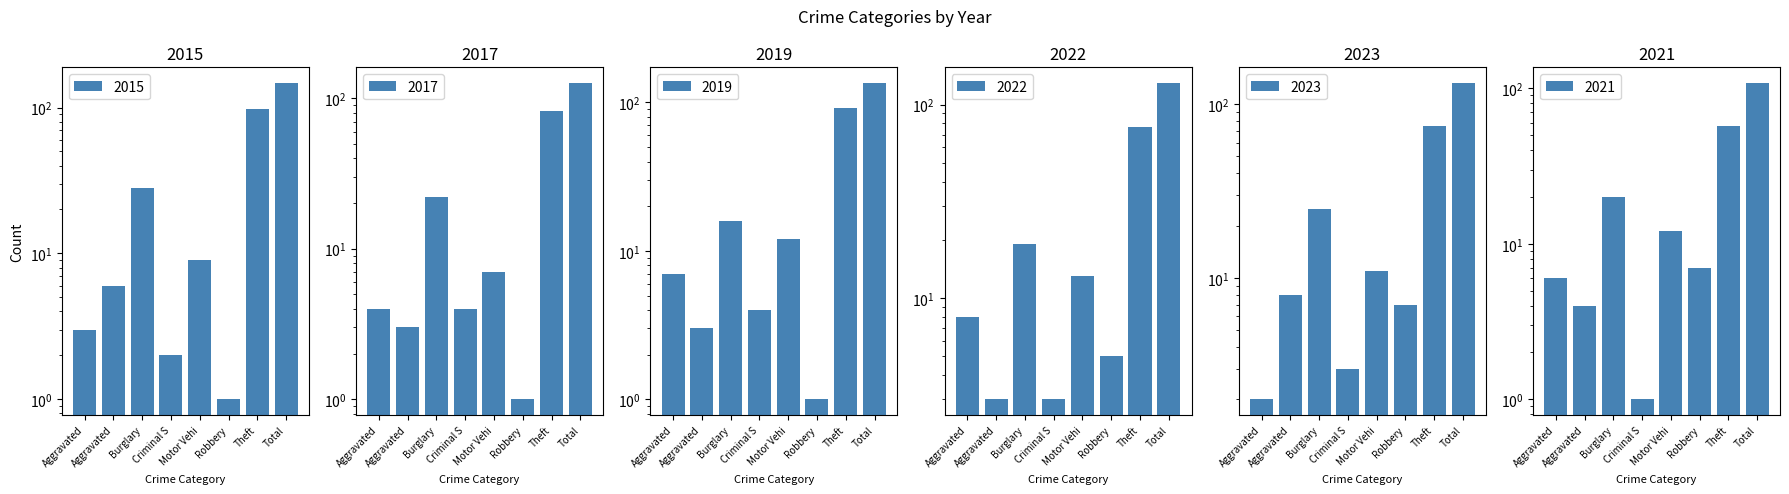

The 2017 series shows 2 at Criminal S. True or false?

False